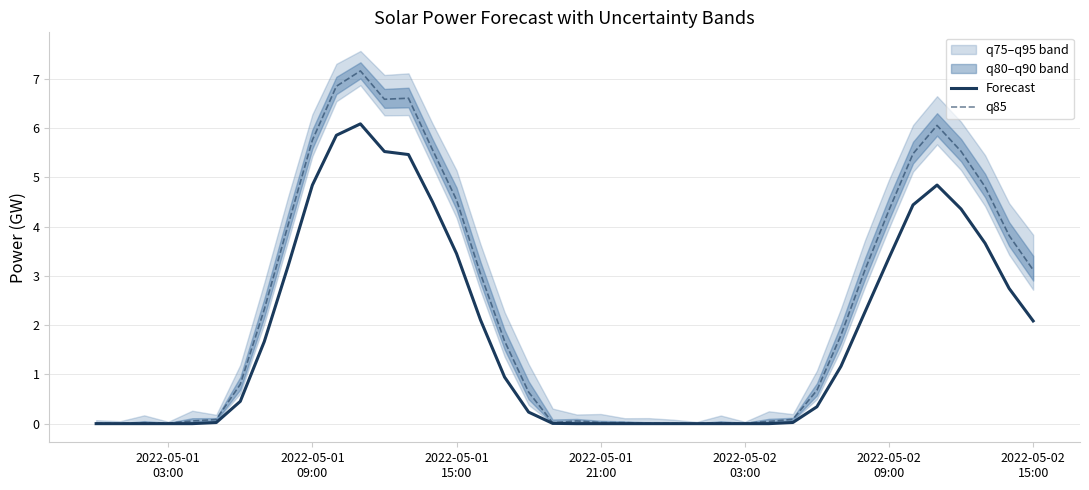

What is the maximum value for q85?

7.2